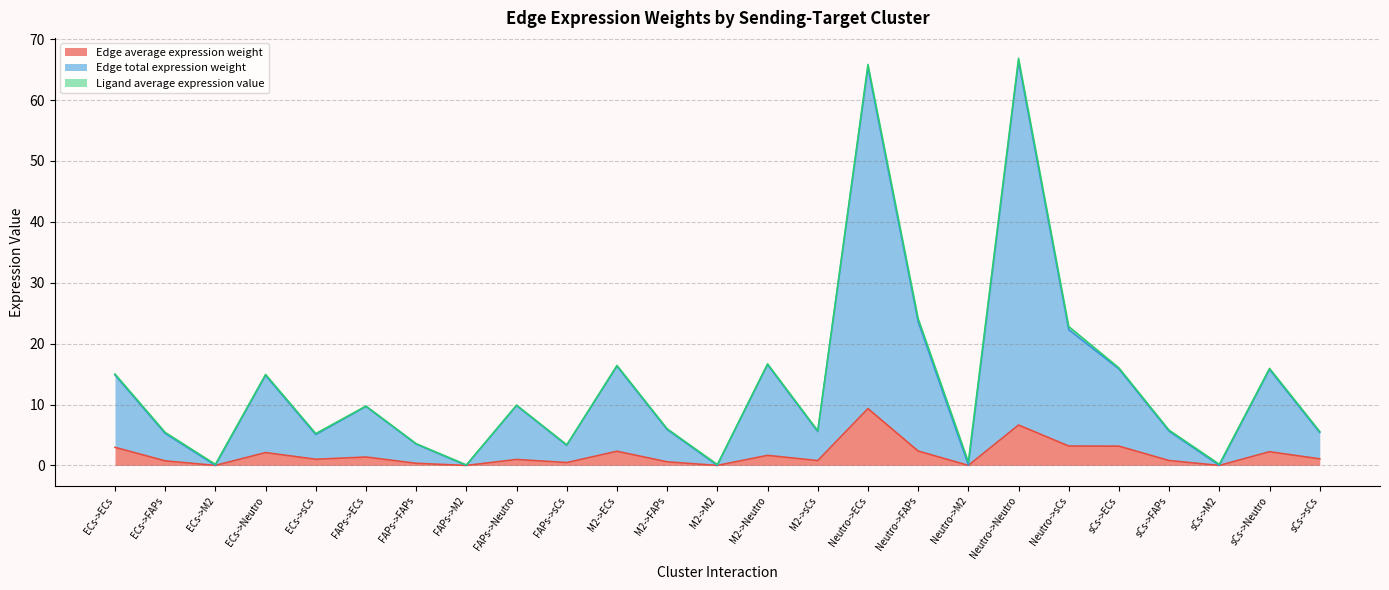

Which category has the highest value in the Edge average expression weight series?

Neutro->ECs